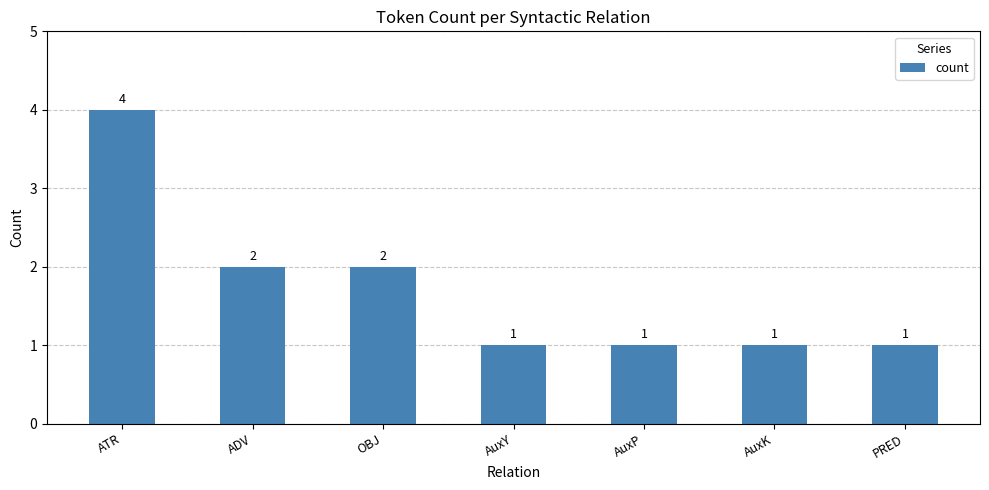

What is the smallest value displayed?

1